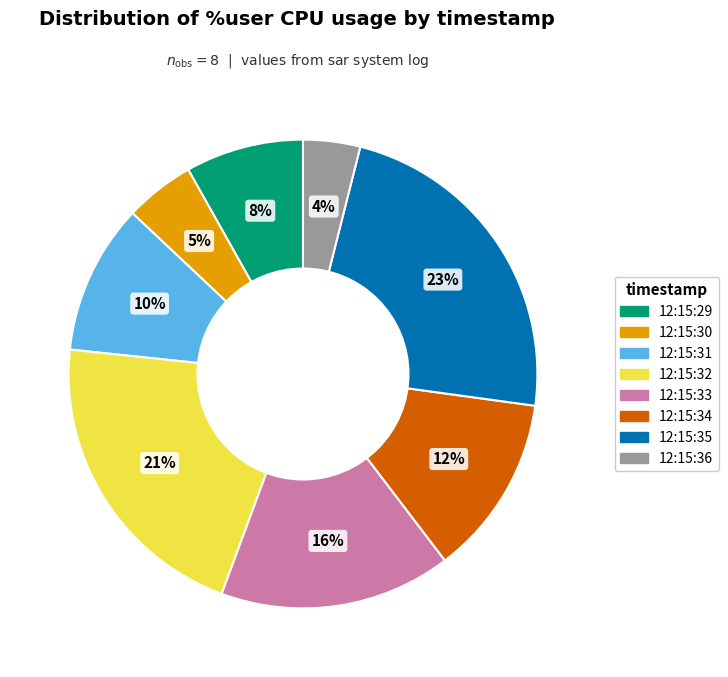

Is the sum of 12:15:35 and 12:15:32 greater than half?

No